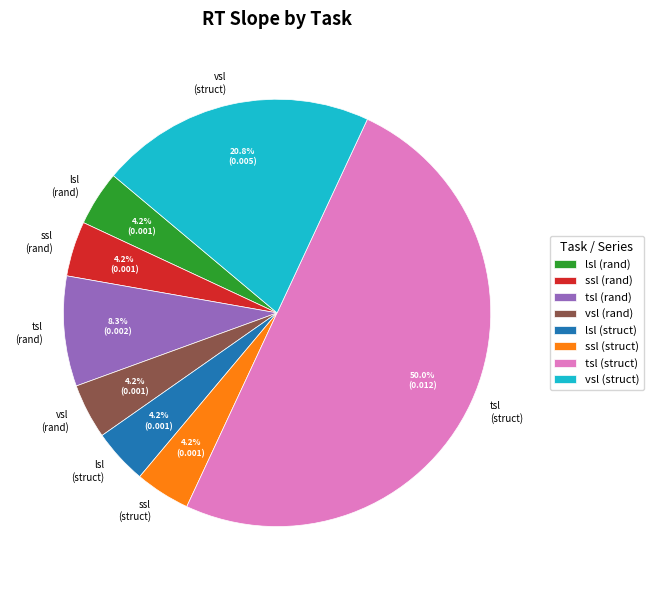

To the nearest percent, what is the average slice percentage?

12%